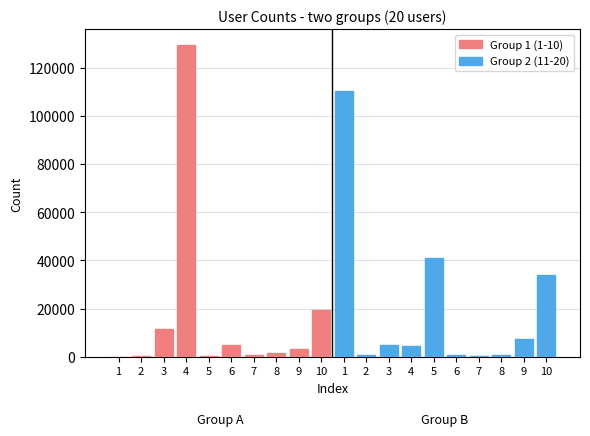

Rank the series by their average value, from highest to lowest.

Group 2 (11-20), Group 1 (1-10)